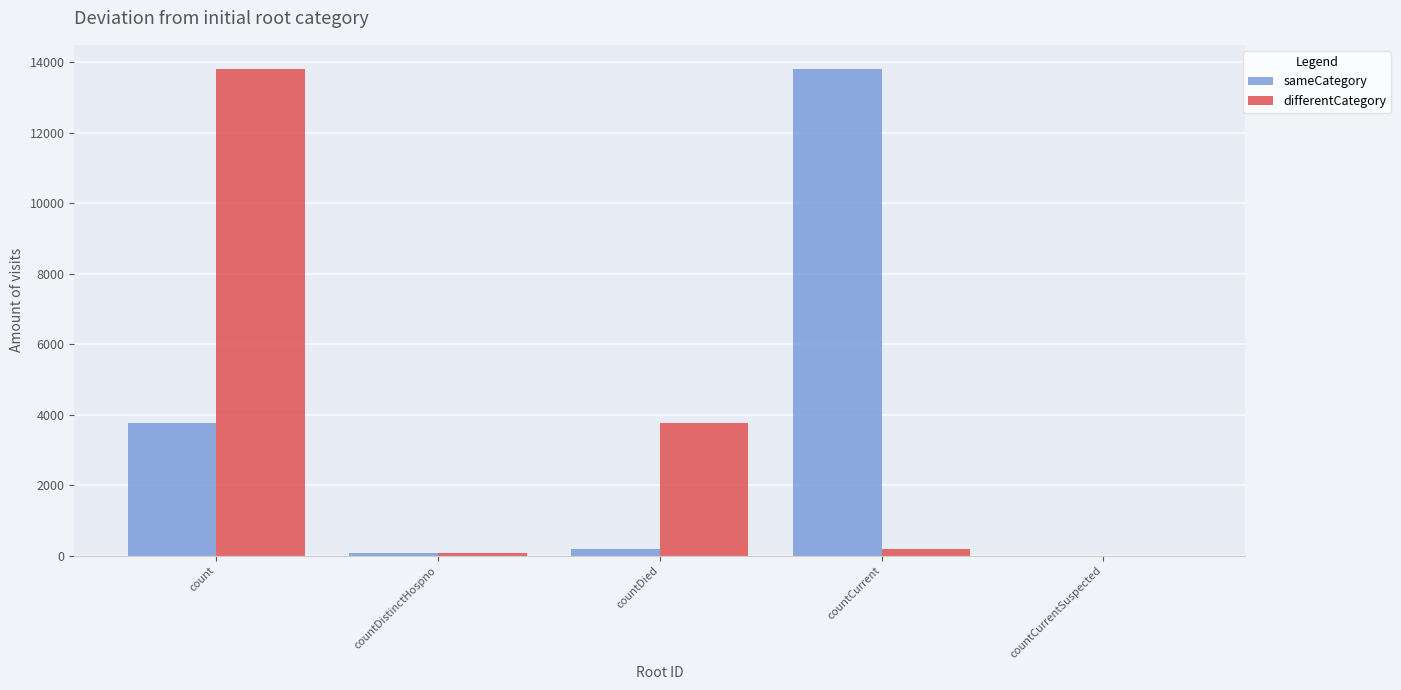

What is the difference between the differentCategory values at countCurrent and count?

13626